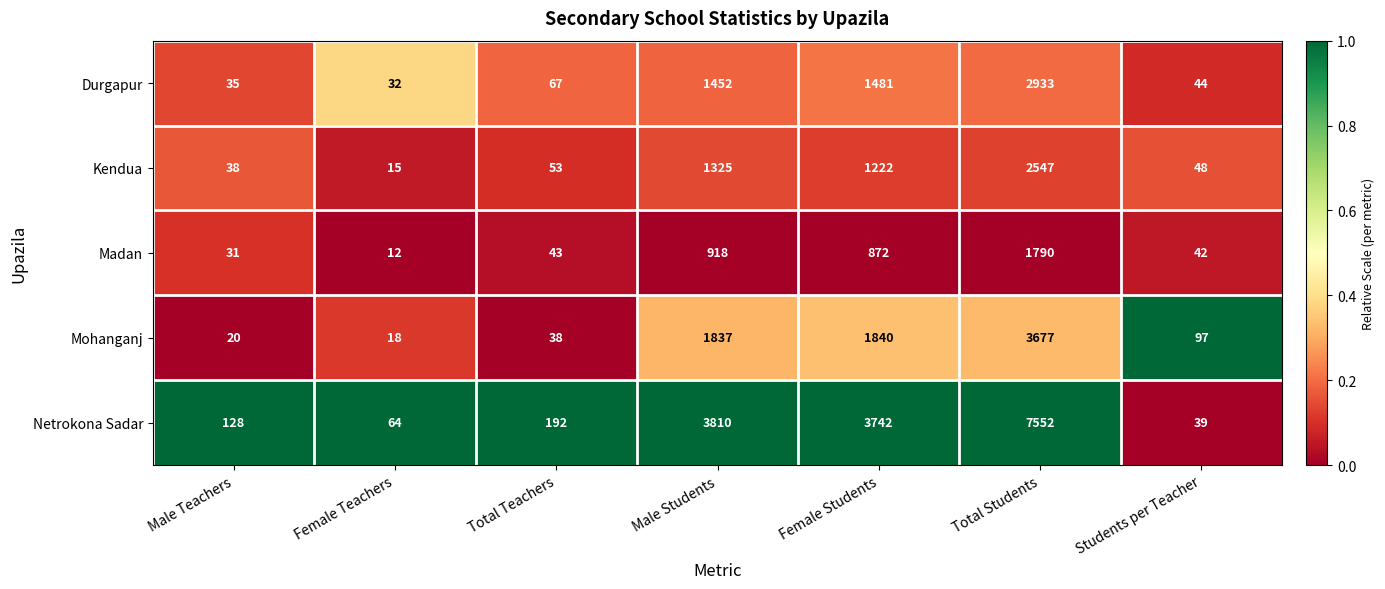

What is the maximum value shown in the chart?

7552